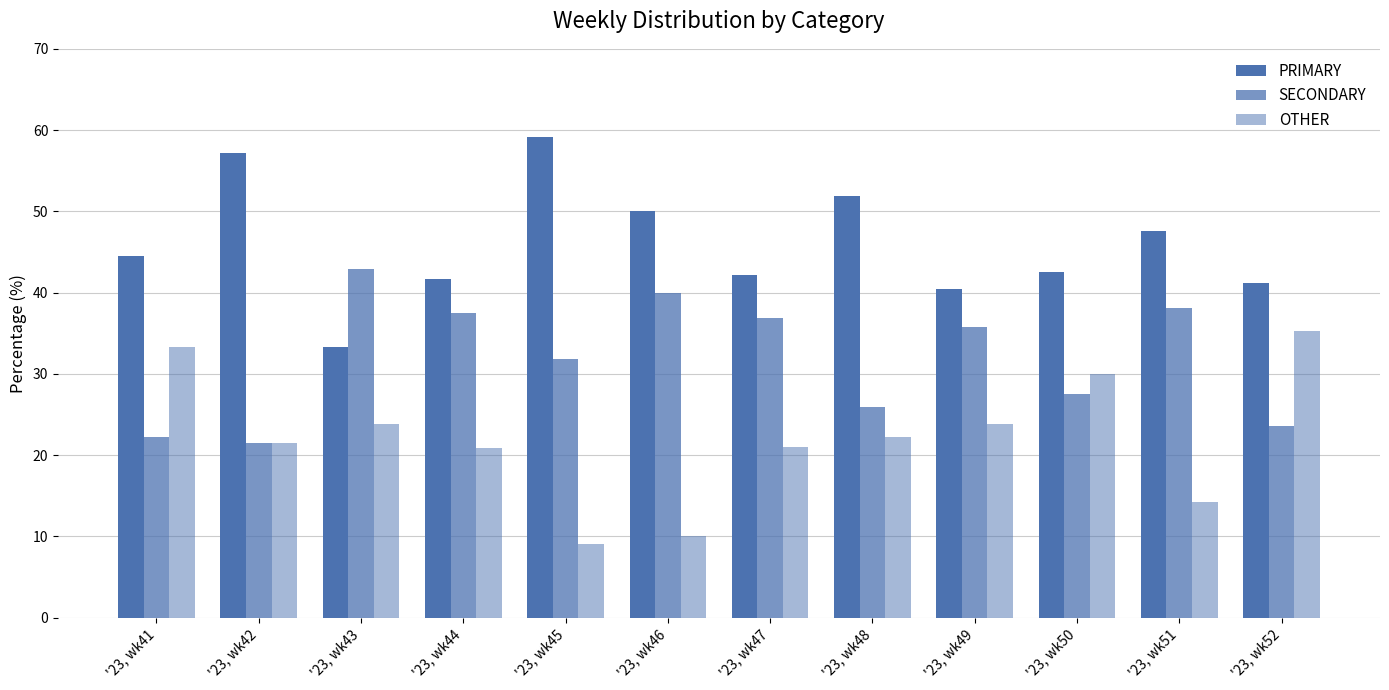

Count the number of categories in the chart.

12